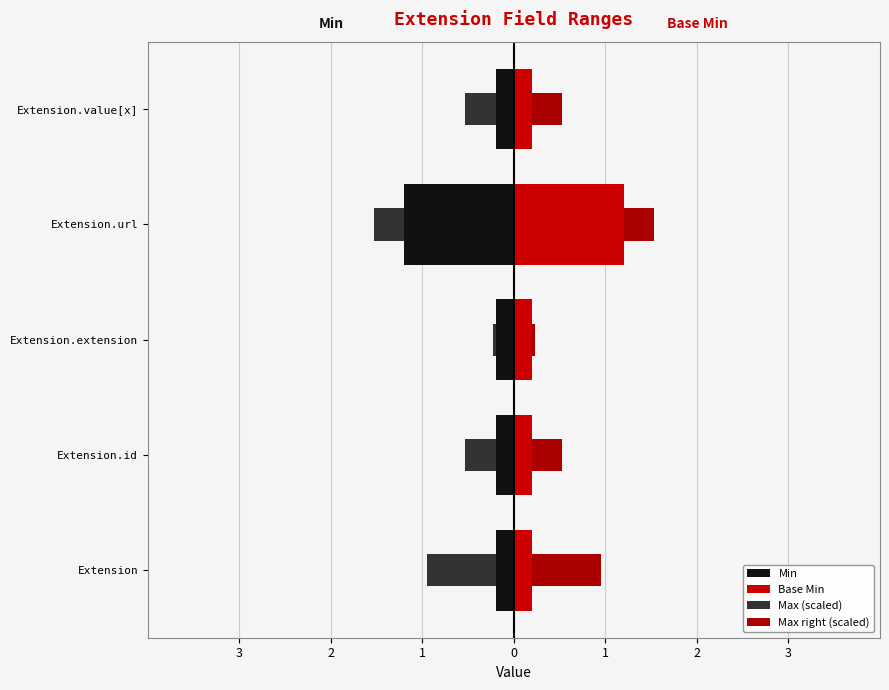

What is the average value of the Base Min series?

0.4